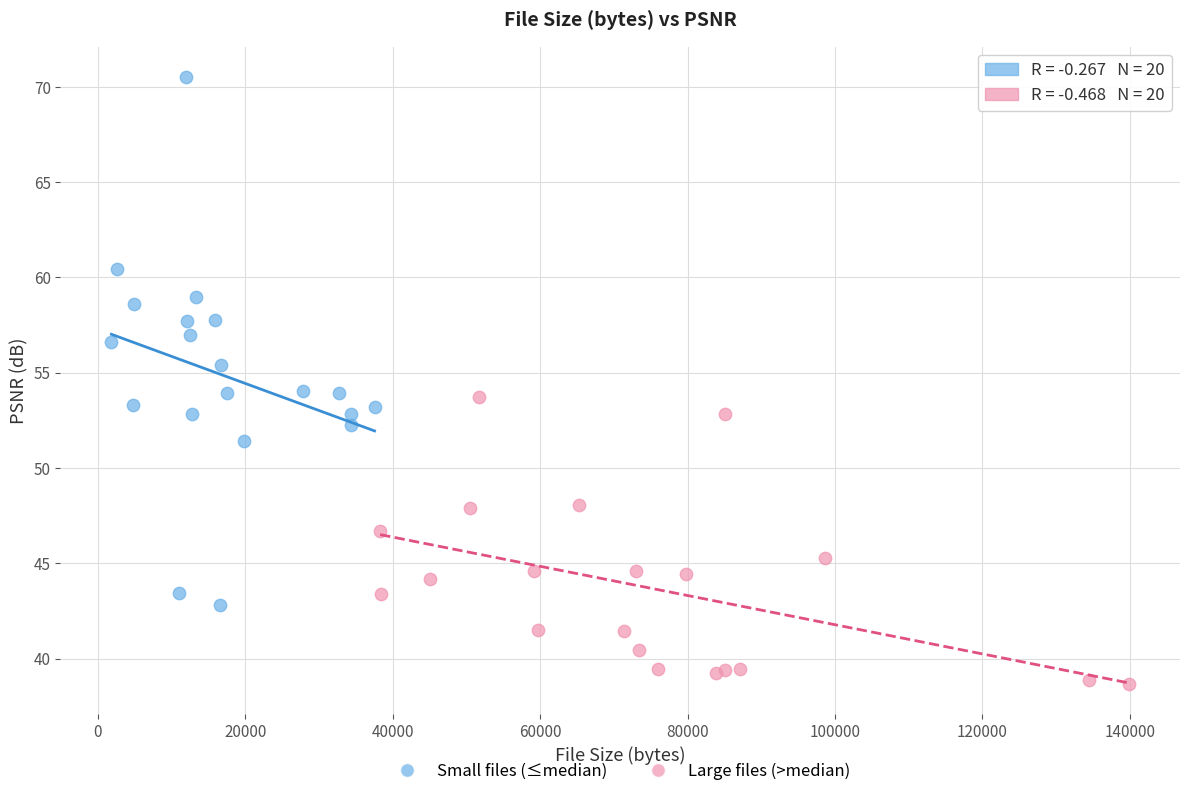

Which series has the widest spread of Y values?

Small files (≤median)